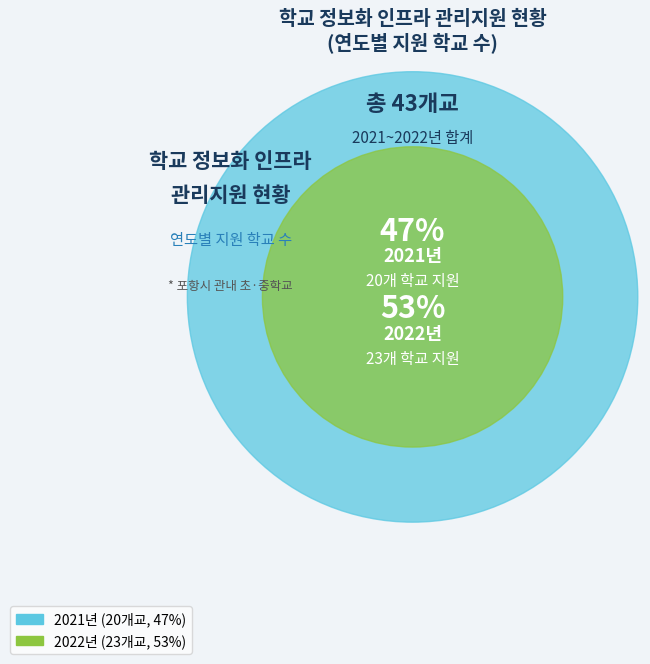

Is it true that 2022년 is 44% of the pie?

False